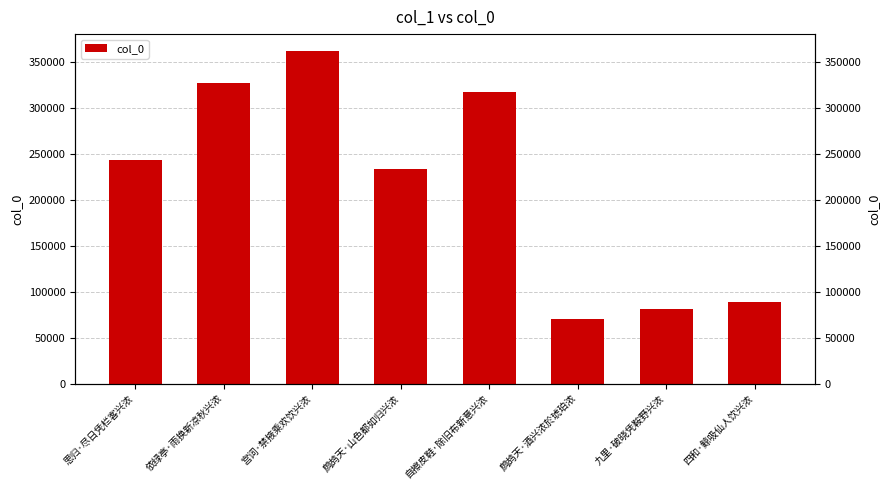

Which label corresponds to the smallest value in the chart?

鹧鸪天·酒兴浓於琥珀浓